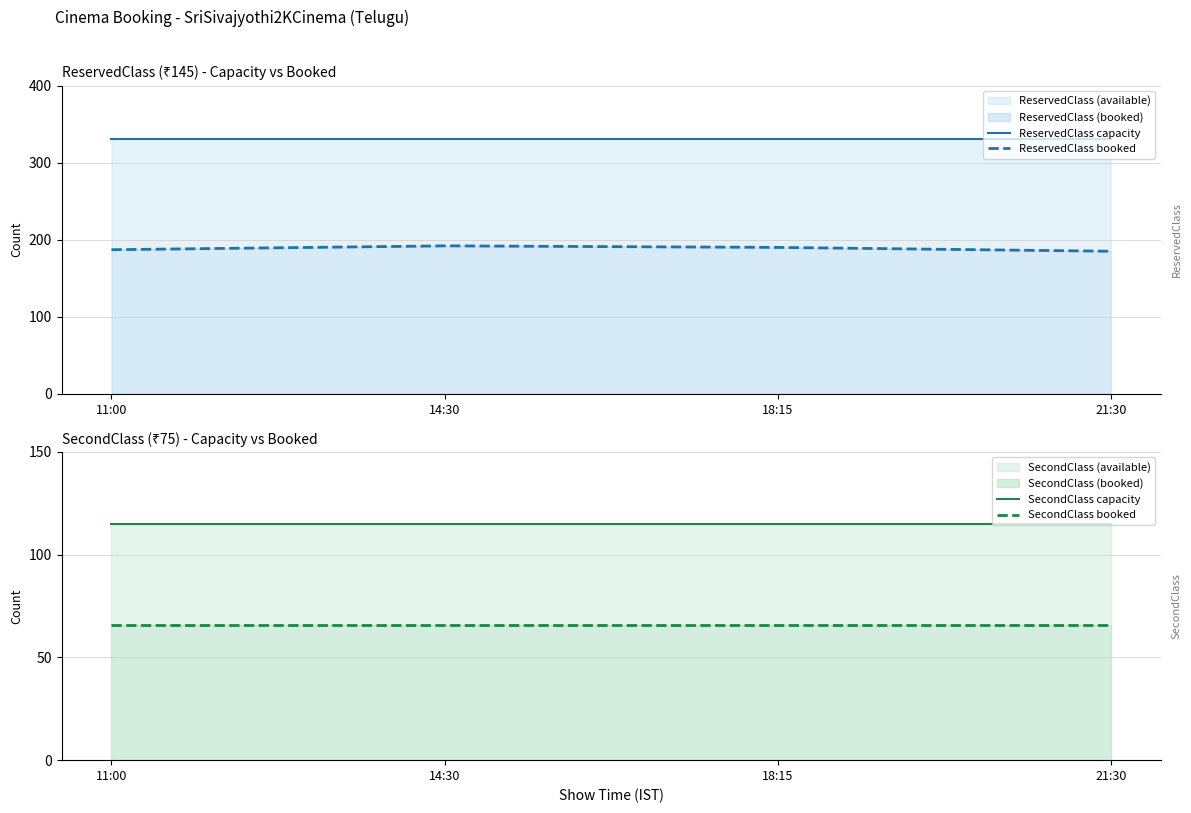

What is the difference between the maximum and minimum values in the ReservedClass booked series?

7